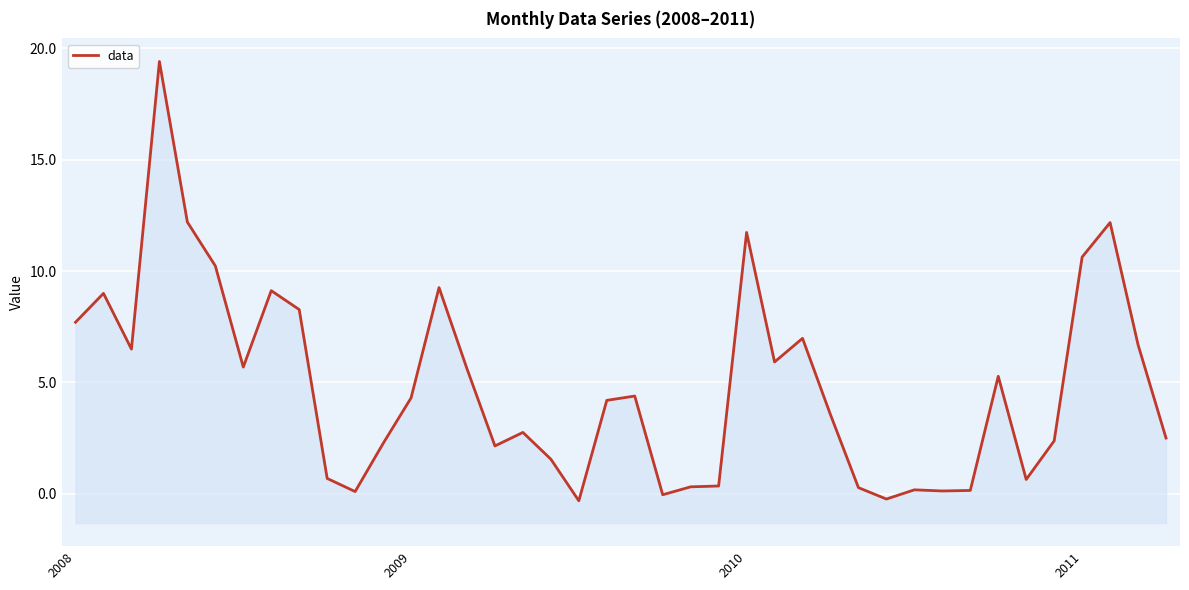

Reading left to right, what are all the values shown in this chart?

7.7	9.0	6.5	19.4	12.2	10.2	5.7	9.1	8.3	0.7	0.1	2.3	4.3	9.3	5.6	2.1	2.8	1.6	-0.3	4.2	4.4	-0.0	0.3	0.4	11.7	5.9	7.0	3.6	0.3	-0.2	0.2	0.1	0.2	5.3	0.6	2.4	10.6	12.2	6.7	2.5